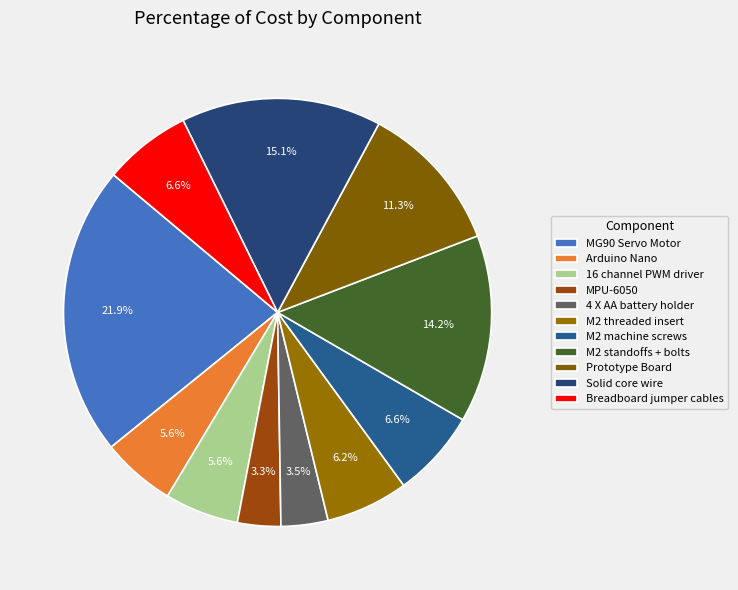

Does Arduino Nano represent more than half of the total?

No